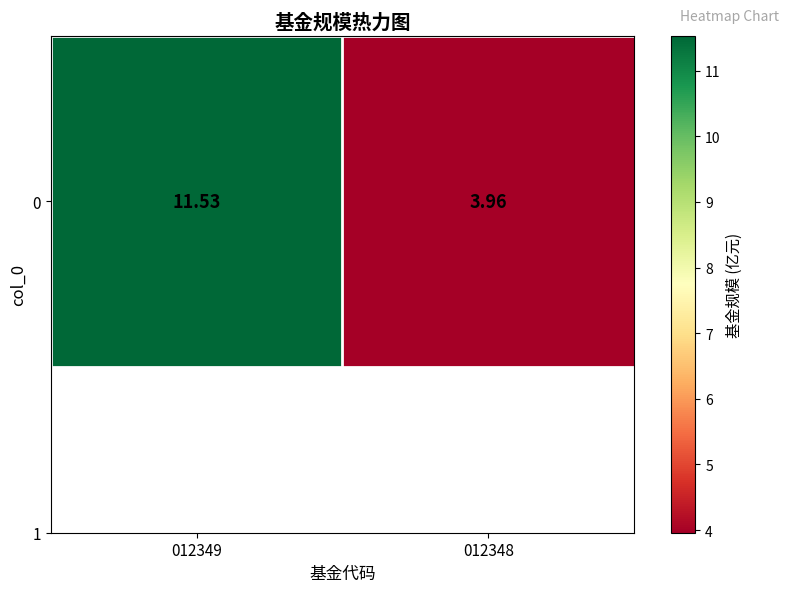

True or false: the data shows 5.1 at 012348.

False